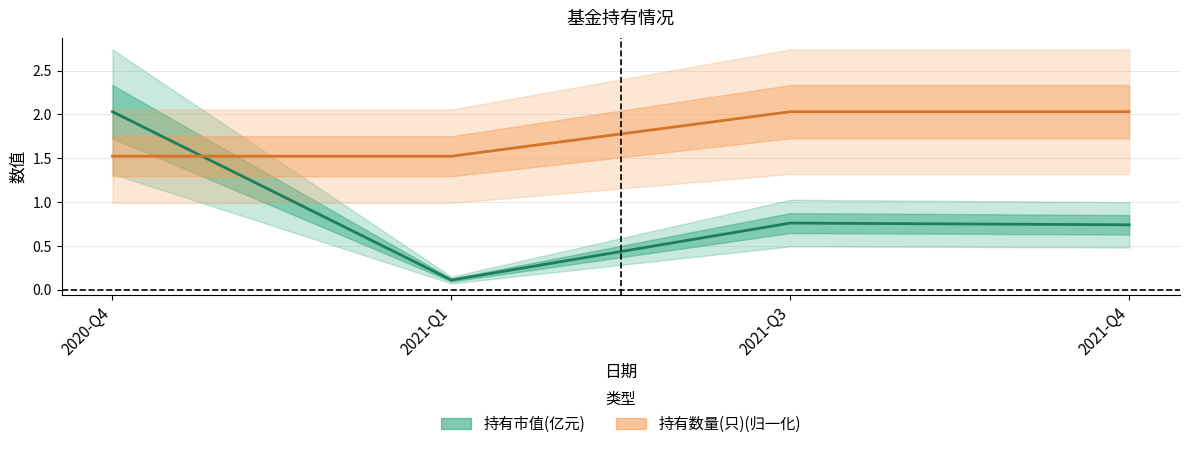

Does the chart display data point markers on the line(s)?

No